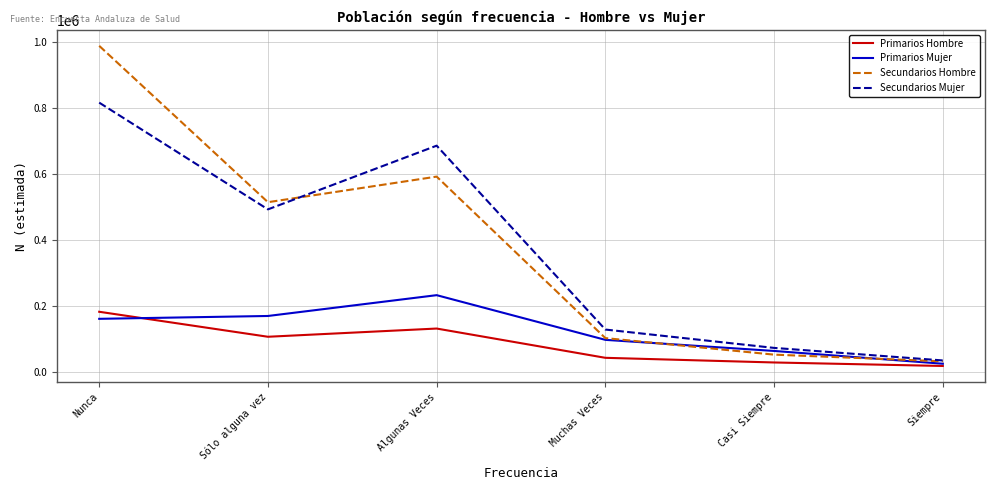

The Primarios Hombre series shows 262268 at Nunca. True or false?

False